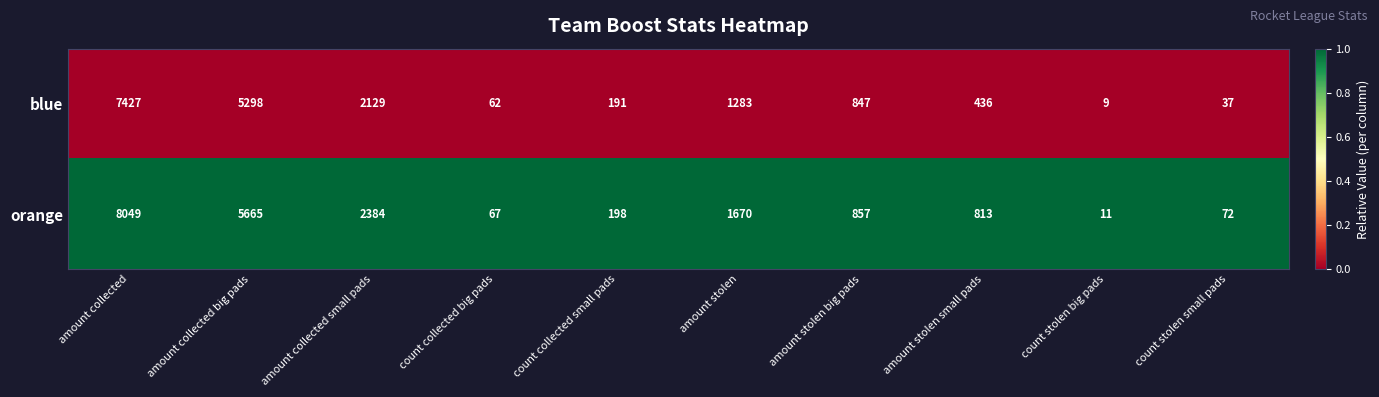

The value of orange at amount stolen small pads is 813. True or false?

True